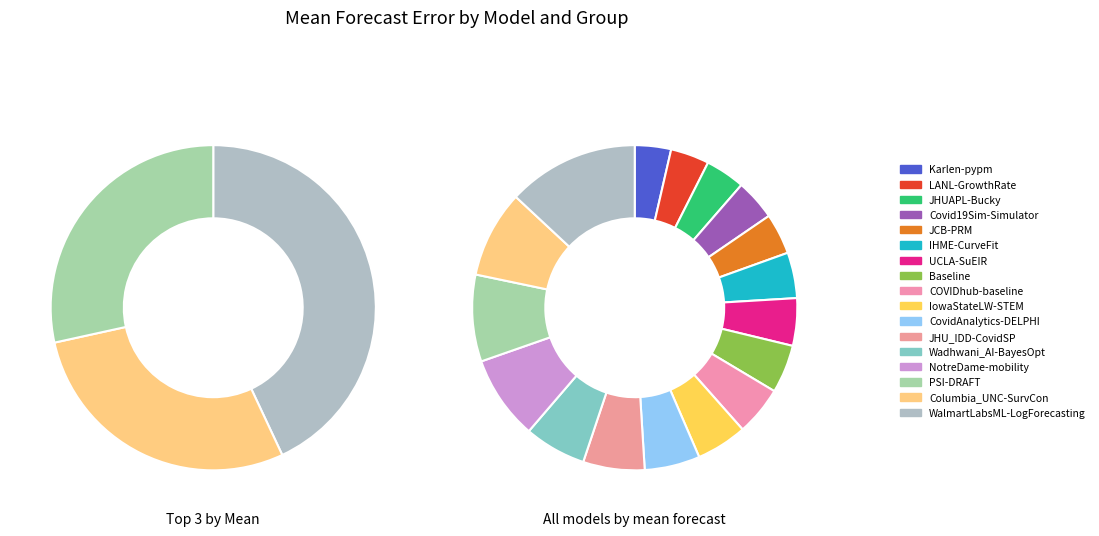

Which category has the smallest portion of the pie?

Karlen-pypm